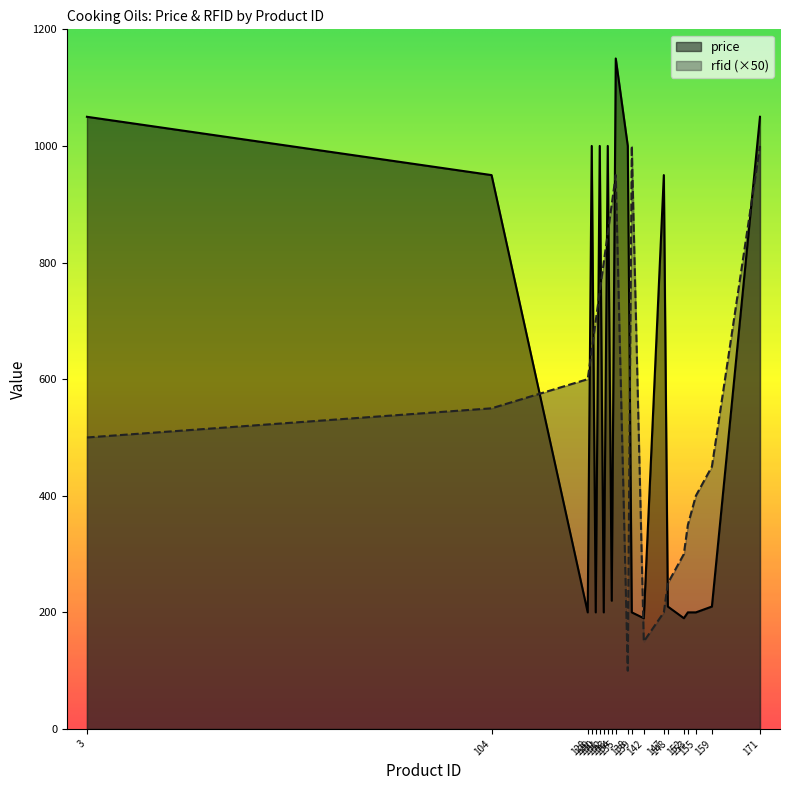

How many values in the price series are below 220?

10